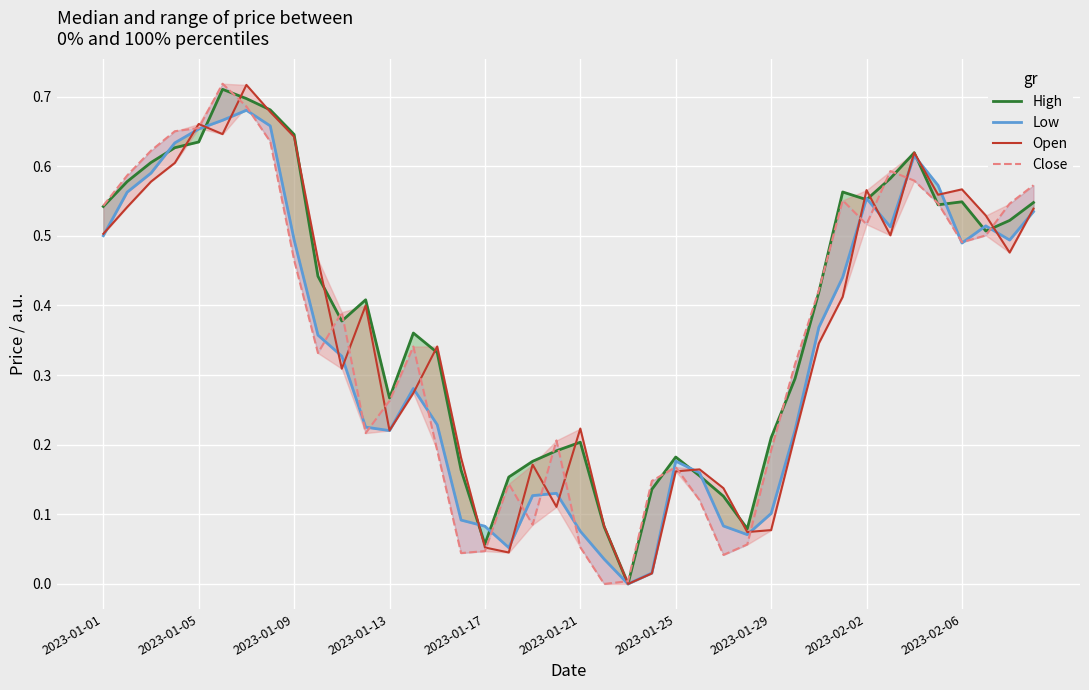

Count the number of data series in this chart.

4